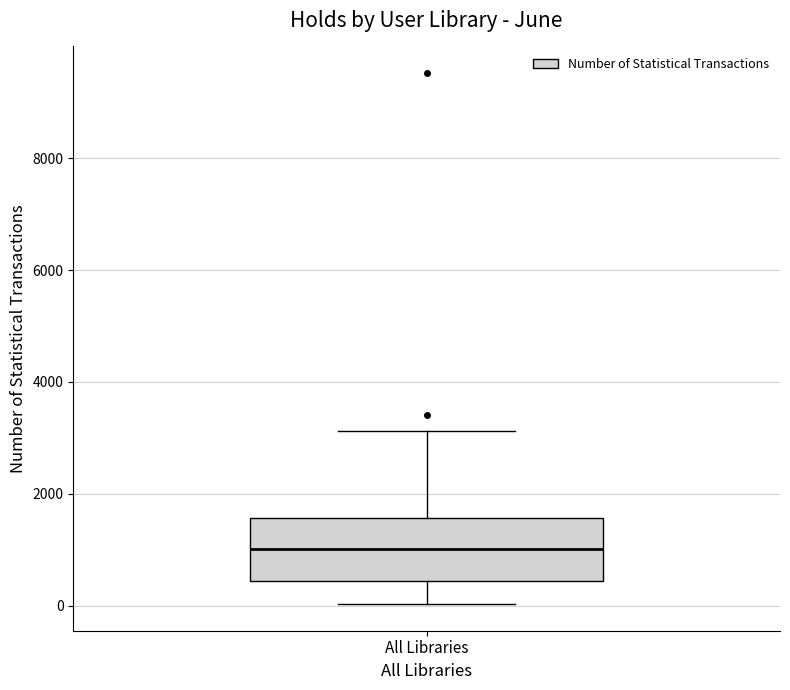

Read this box plot against the y-axis: the position of the median line, the range covered by the box, and the ends of both whiskers. The values are not printed on the chart, so give them approximately, as read against the axis.

median 1000, box 400 to 1600, whiskers 0 to 3200